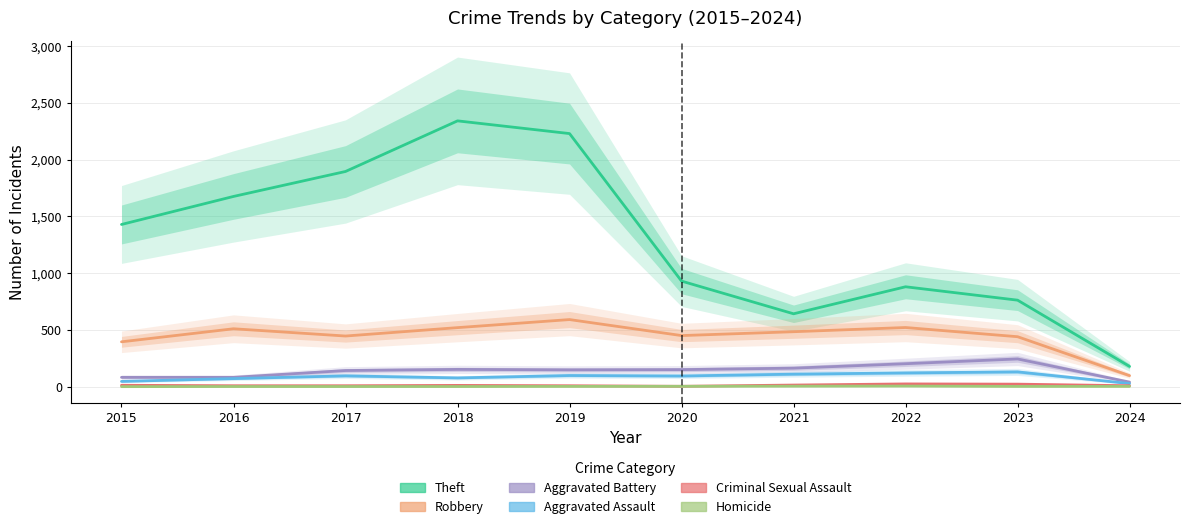

What is the value of the Criminal Sexual Assault point at the 1st from the left?

12